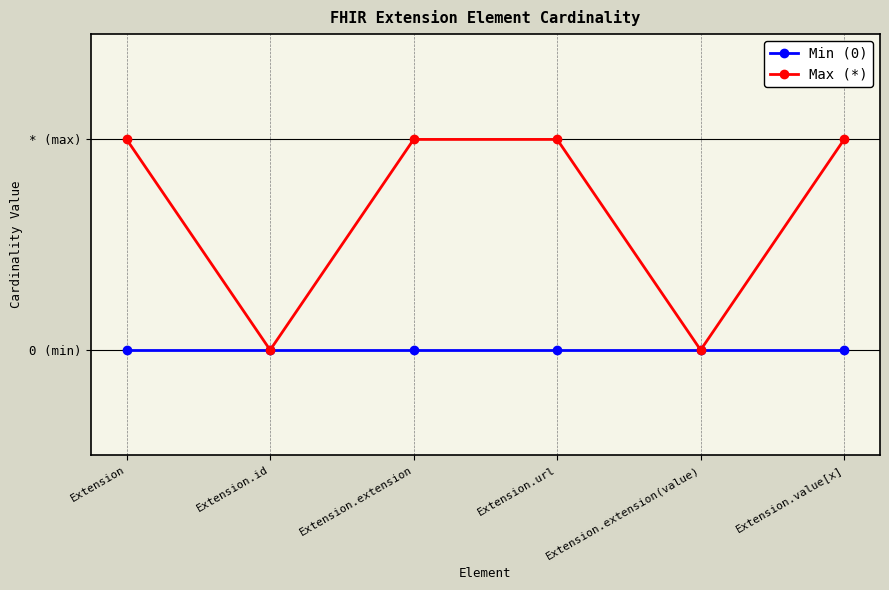

Does the chart have visible grid lines?

Yes